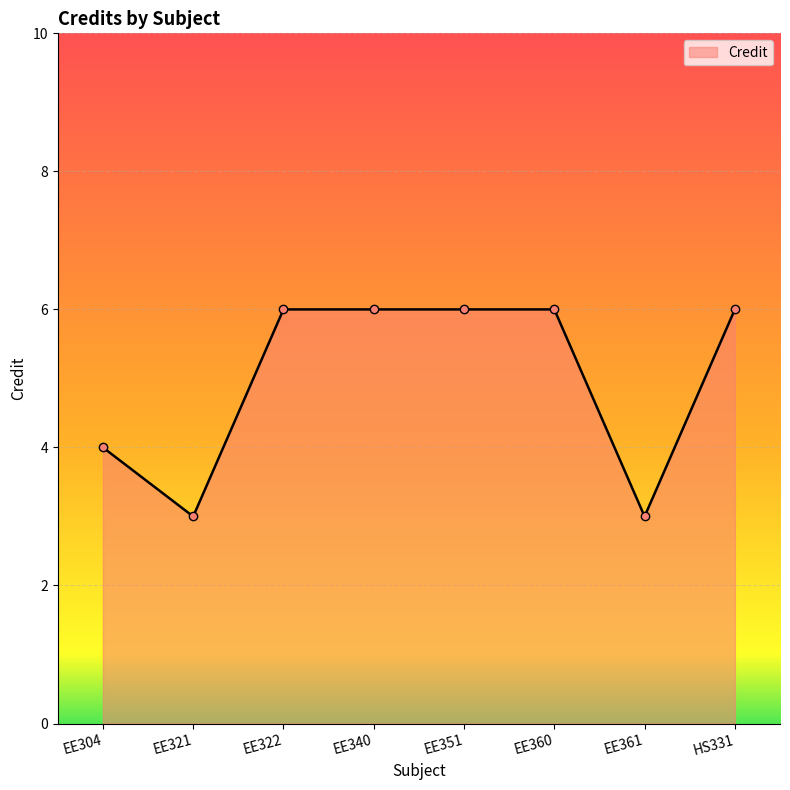

What is the label of the 6th point from the left?

EE360